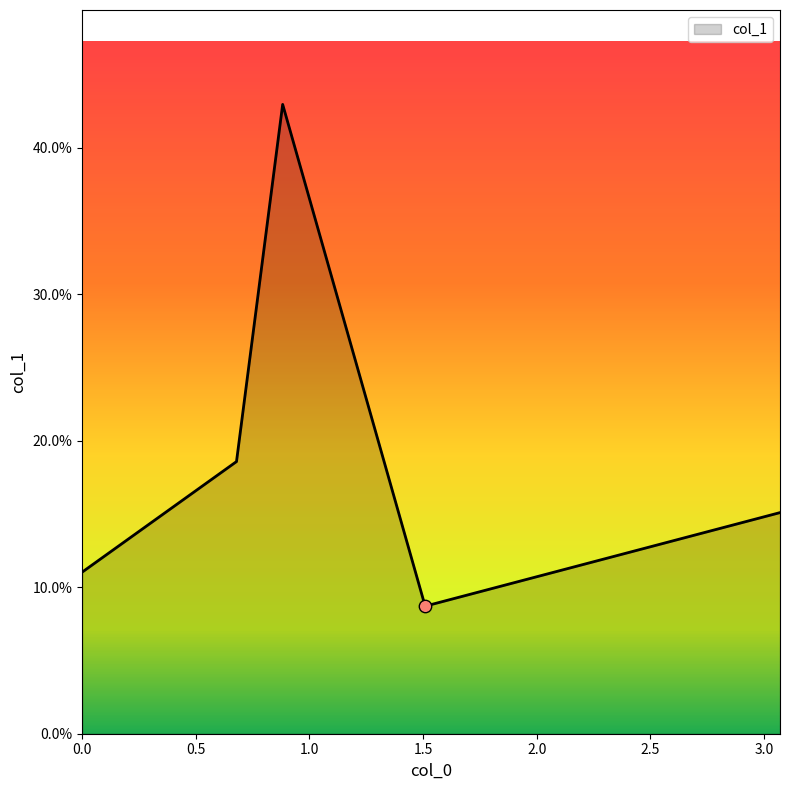

Is this an area chart (filled region under the line)?

Yes